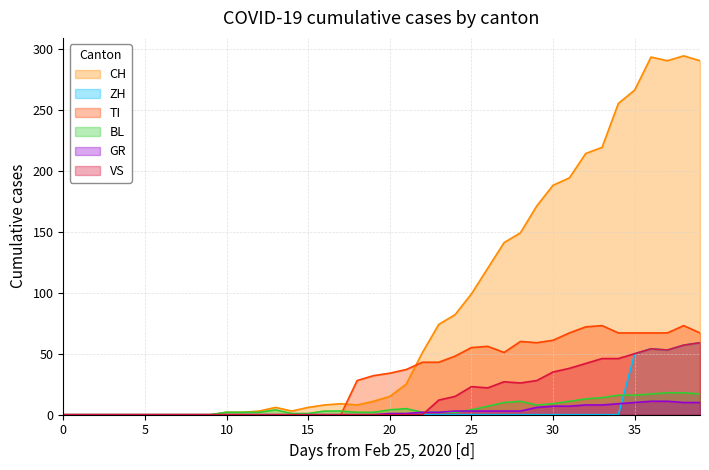

What is the greatest value displayed?

294